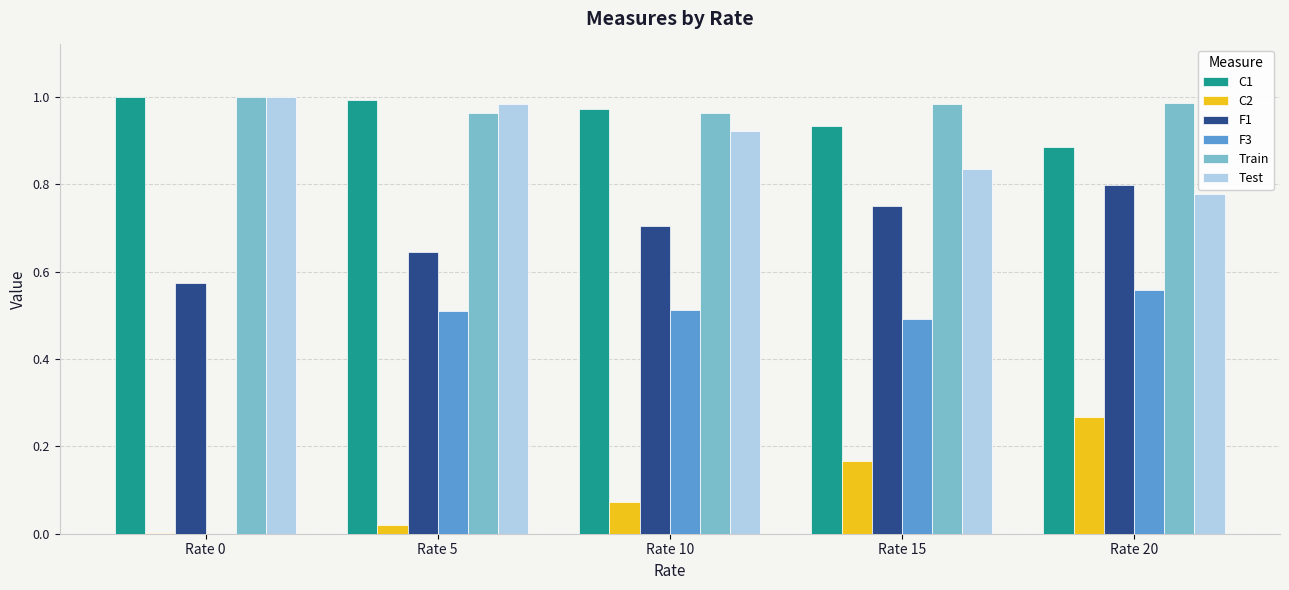

Is the value of F1 at Rate 10 greater than the value of C2 at Rate 10?

Yes